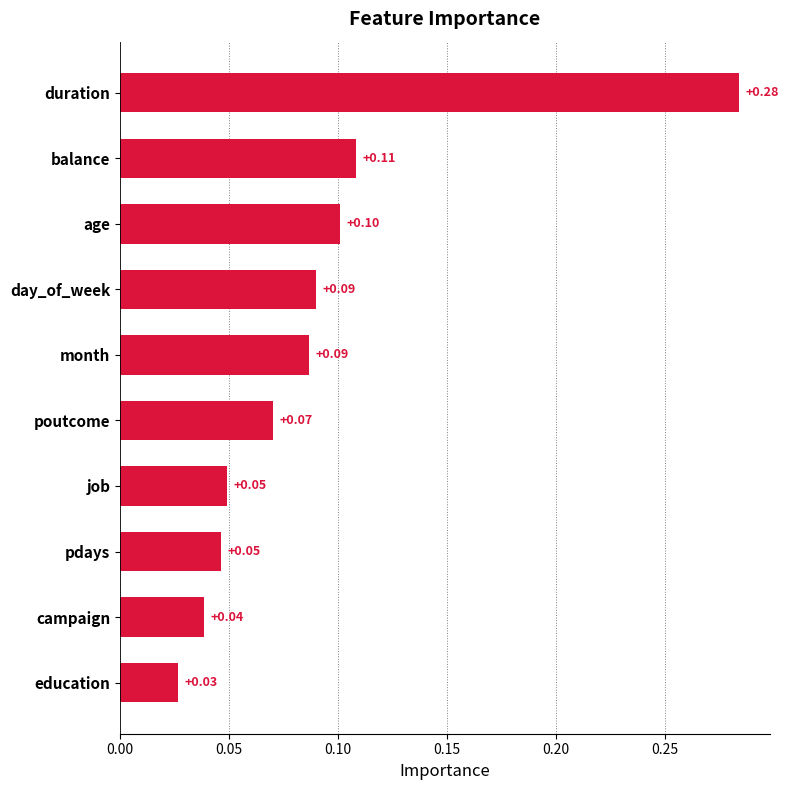

Which label corresponds to the largest value in the chart?

duration